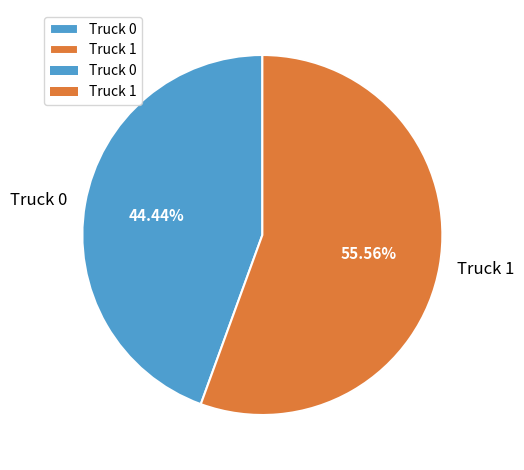

Count the number of slices in the pie.

2